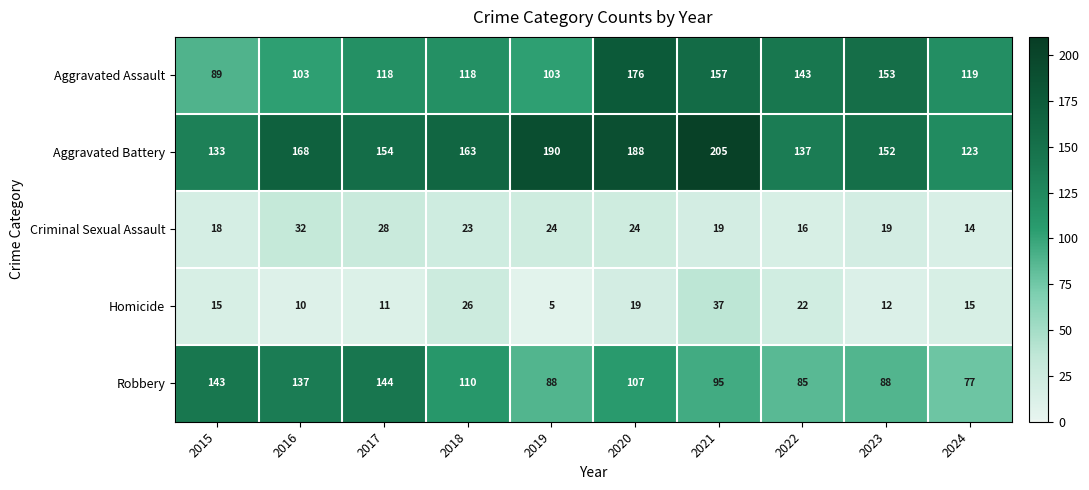

Which series has the largest range (max minus min)?

Aggravated Assault